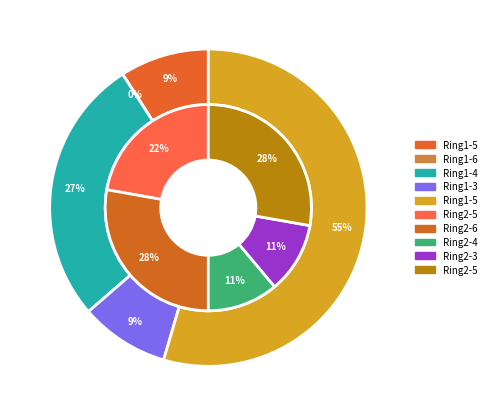

At 5, list the series in order from largest to smallest.

Ring2, Ring1